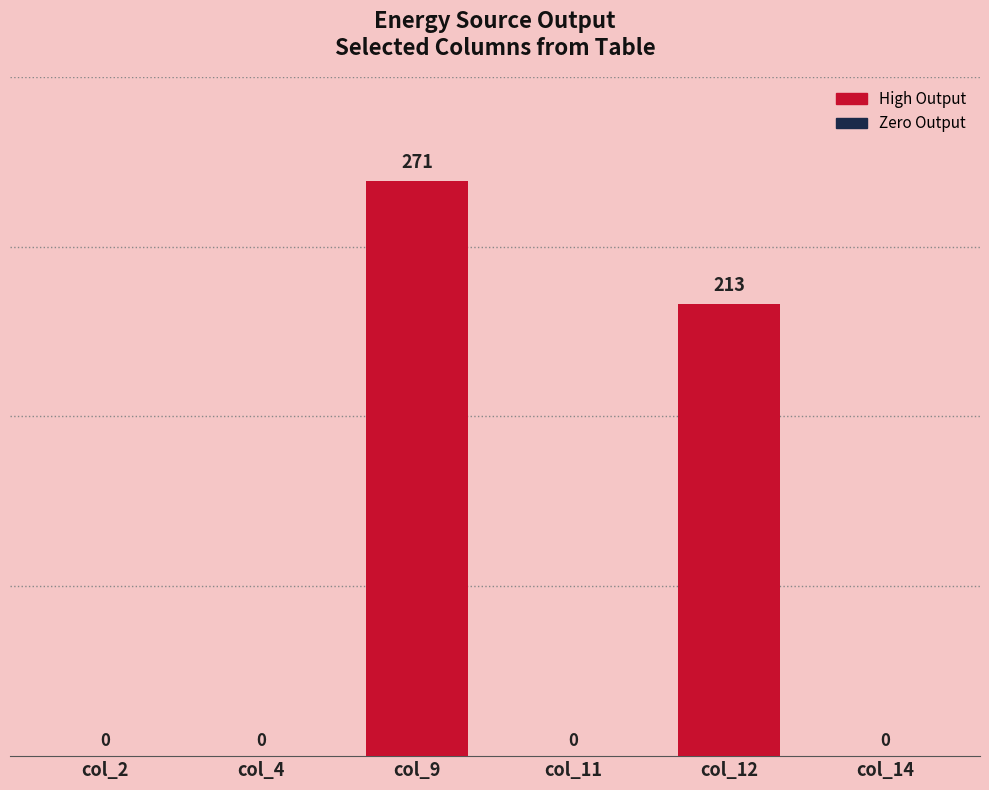

What is the sum of all values?

484